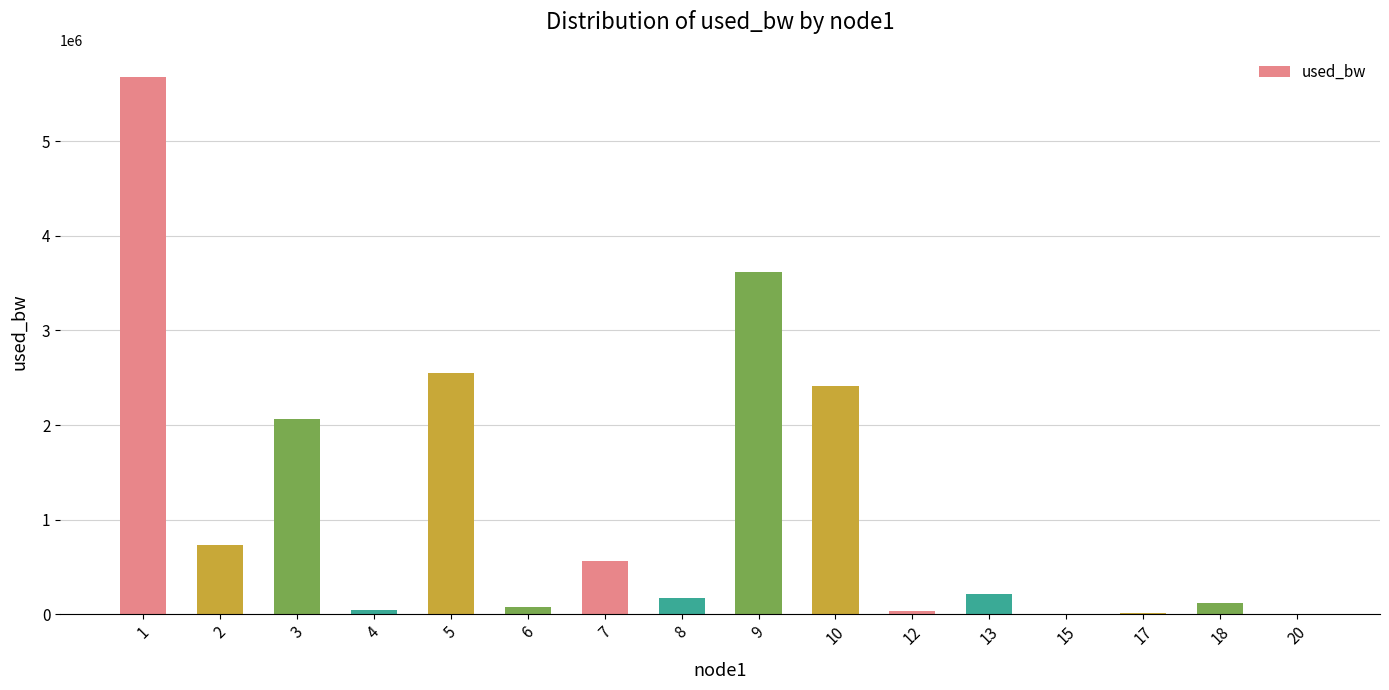

What is the change in value from 4 to 5?

+2505649.9